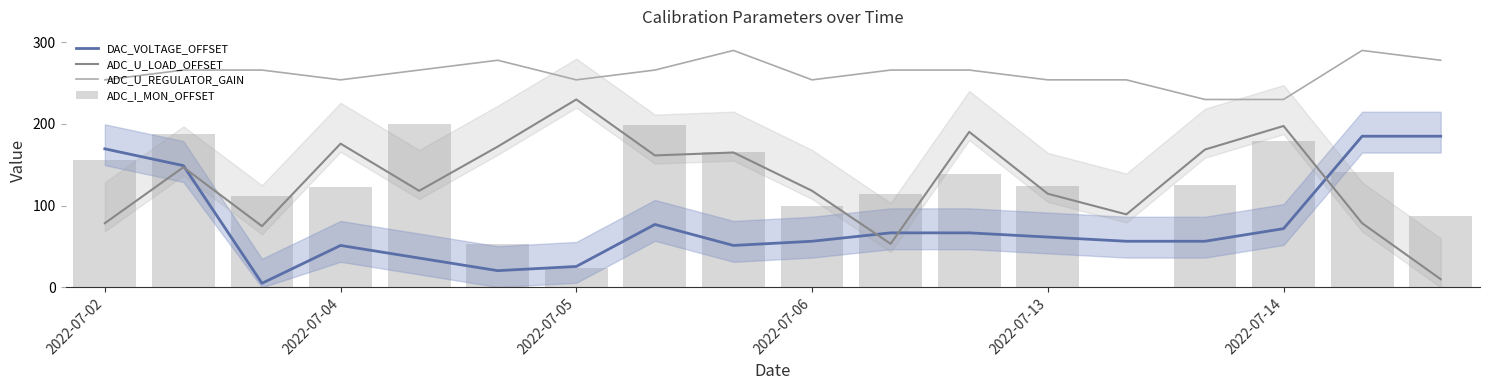

Which has a higher value, 7 or 14?

7